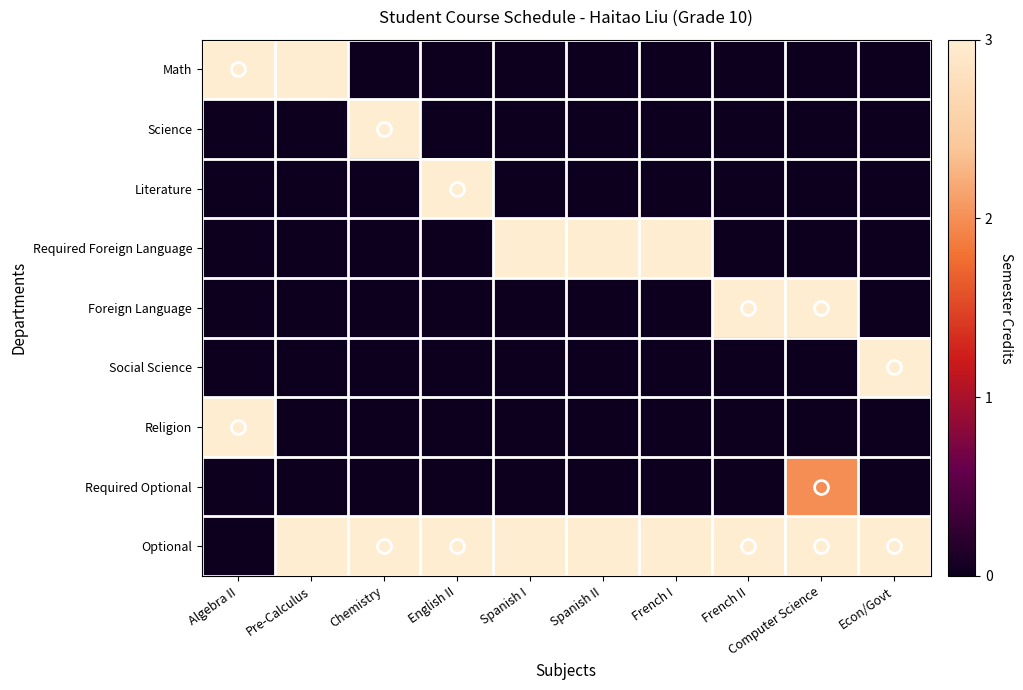

What is the spread (max minus min) of values at Algebra II?

3